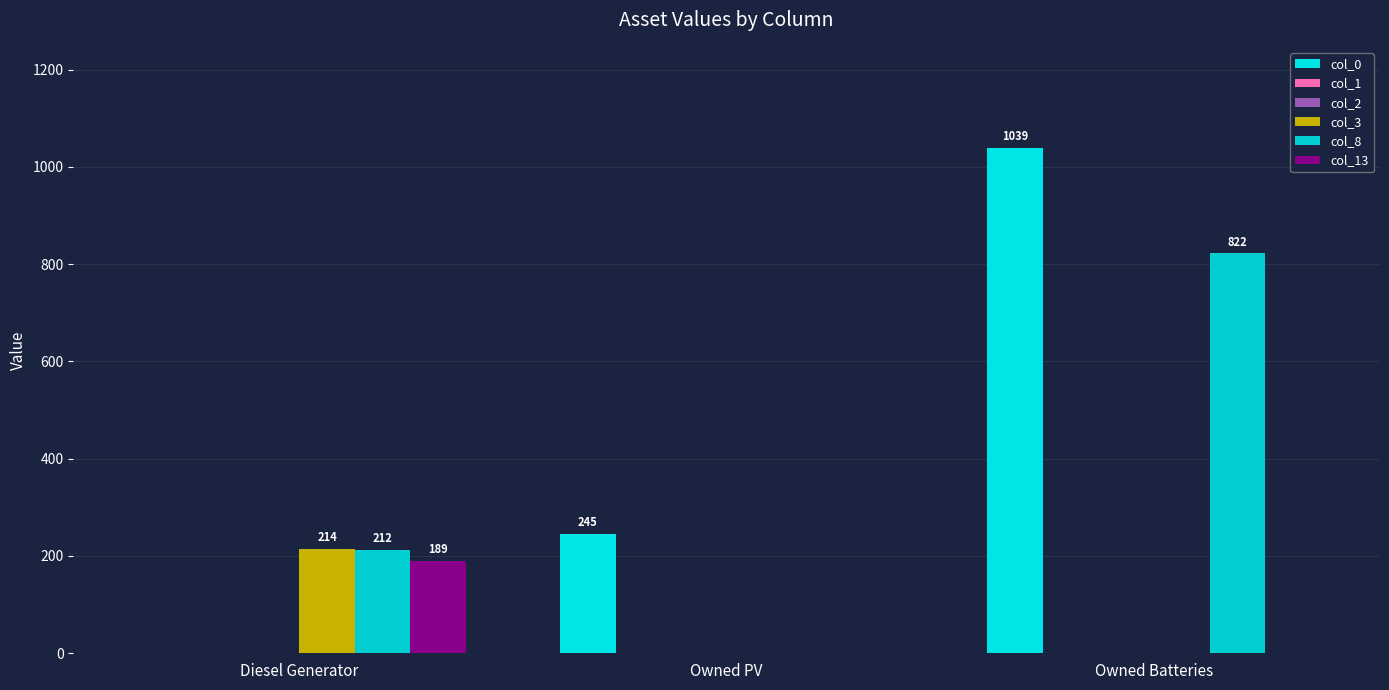

Are the bars horizontal?

No